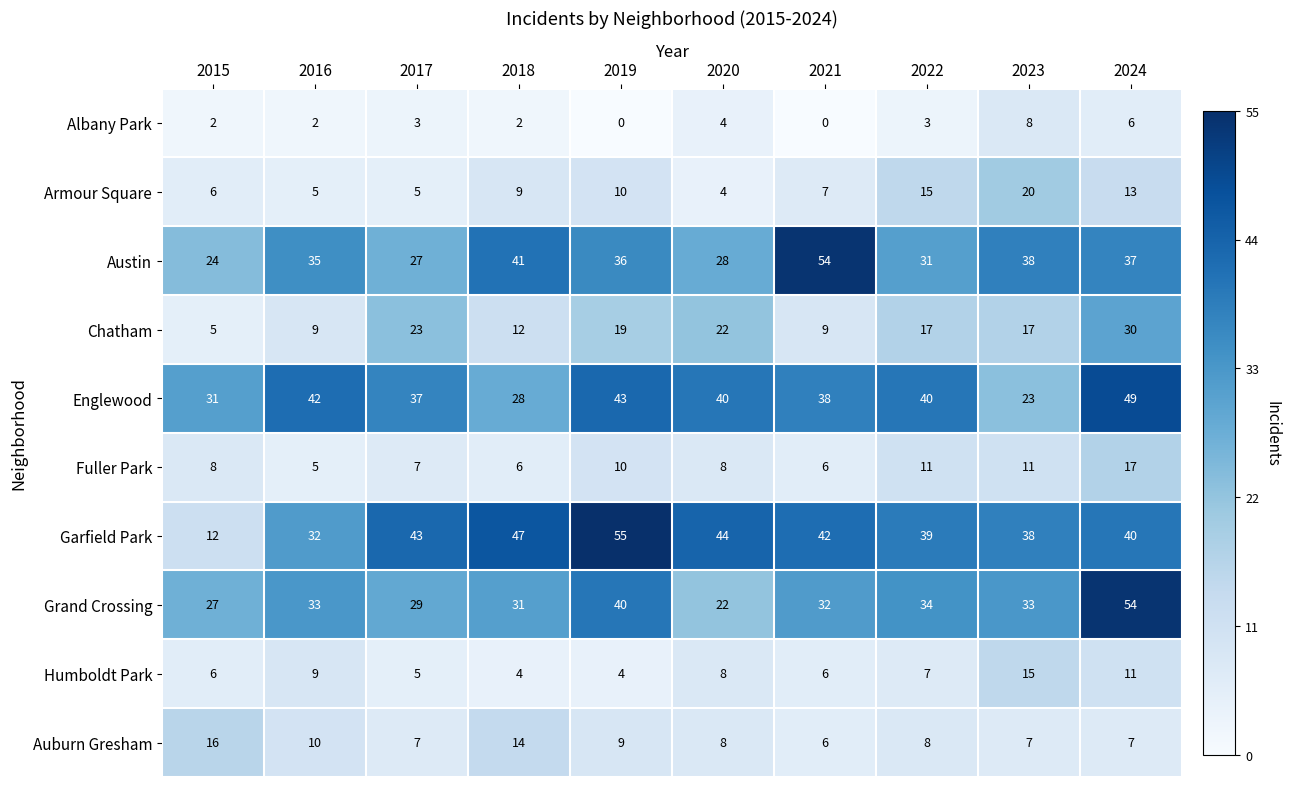

List the labels in order of Garfield Park value, smallest first.

2015, 2016, 2023, 2022, 2024, 2021, 2017, 2020, 2018, 2019